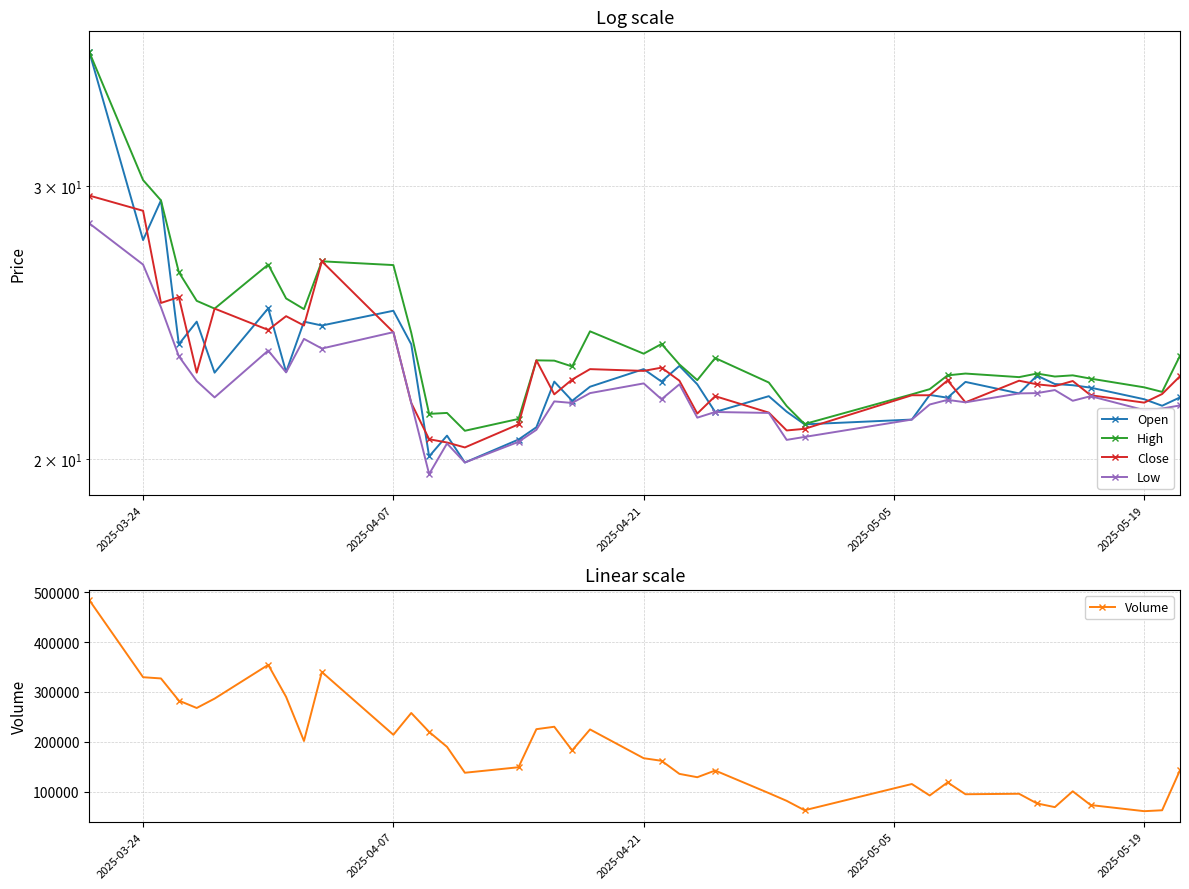

What is the difference between the maximum and minimum values in the High series?

15.7